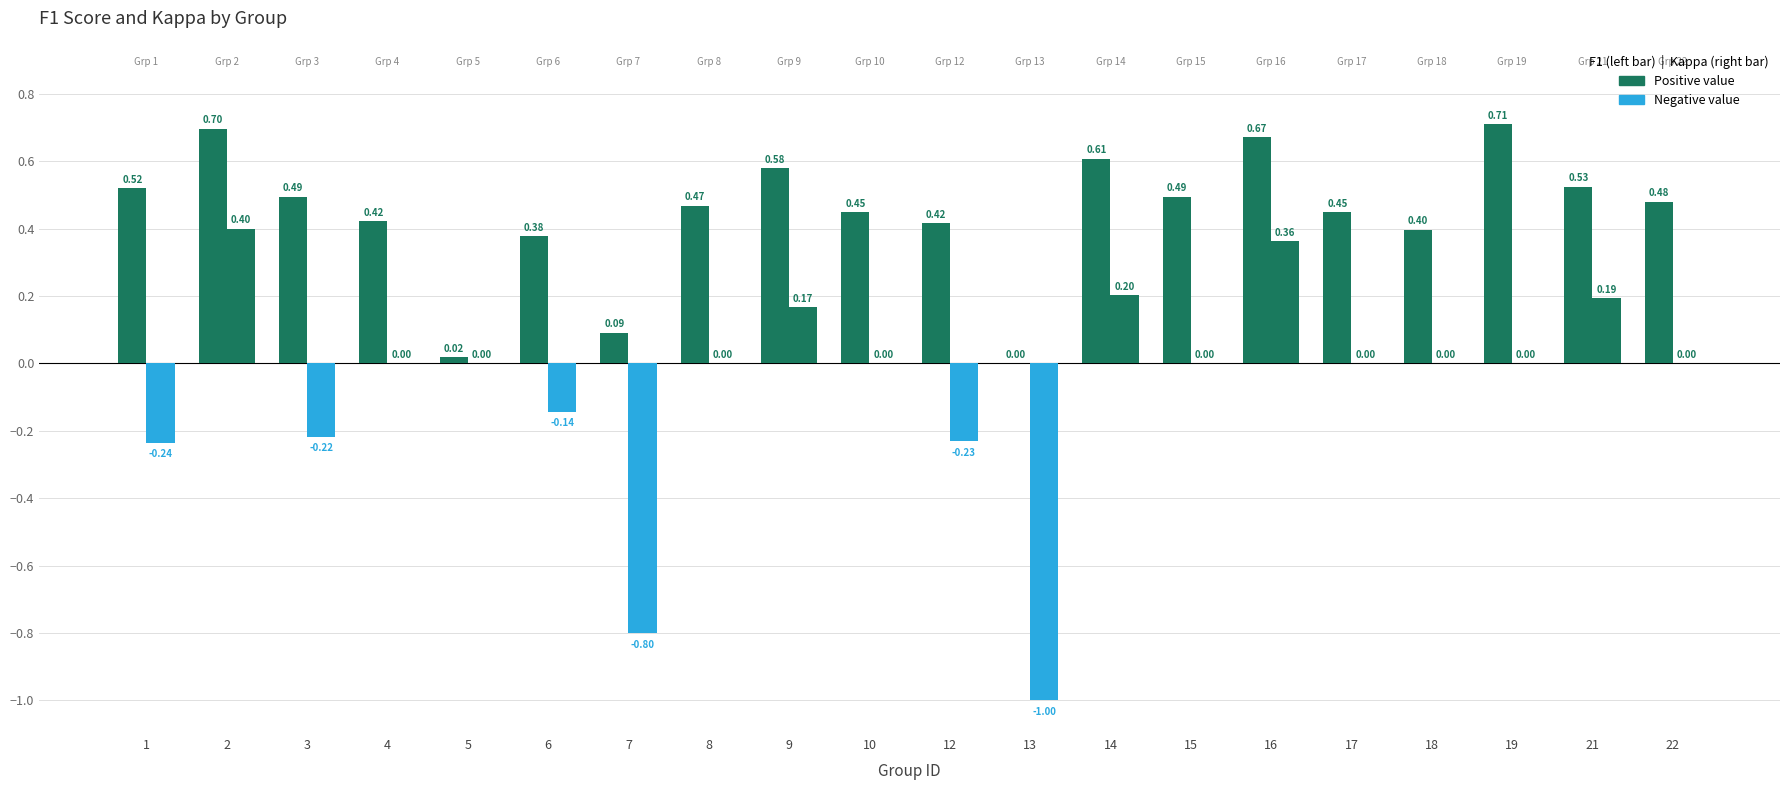

How many groups of bars are there?

20